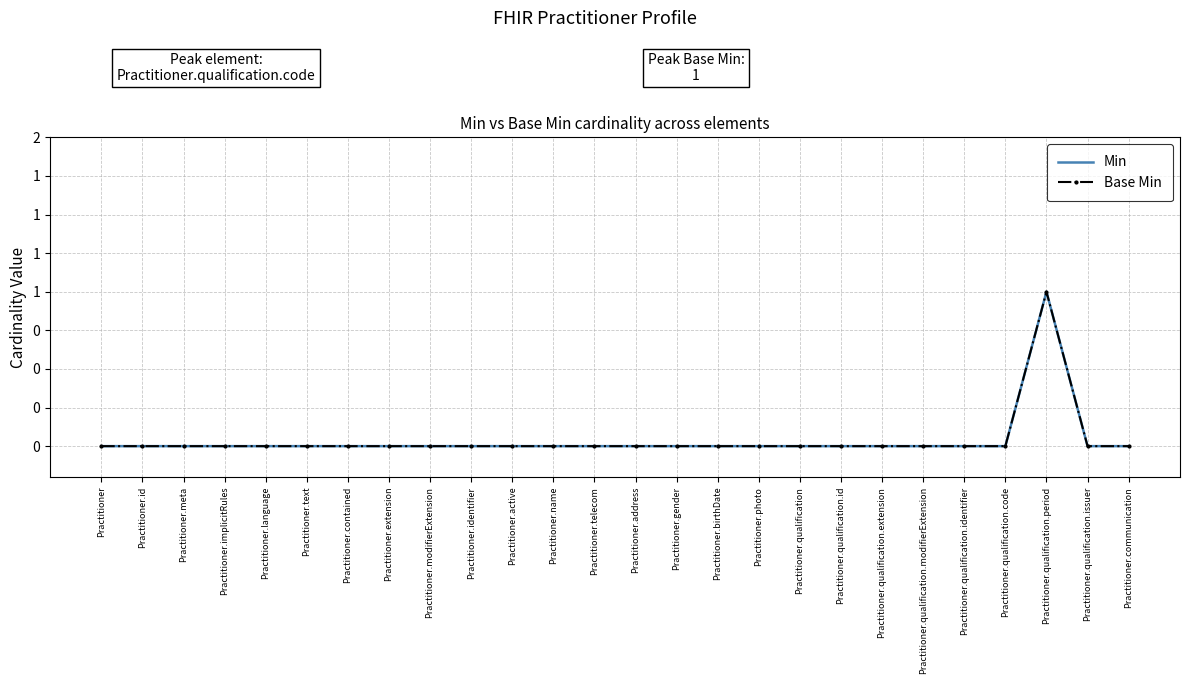

What are all the series names shown in the legend?

Min, Base Min